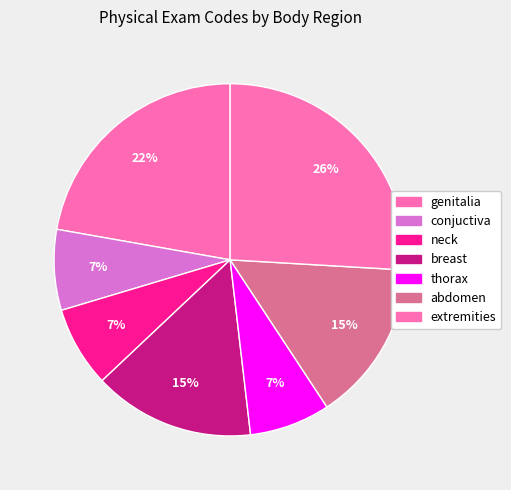

How many slices are in this pie chart?

7